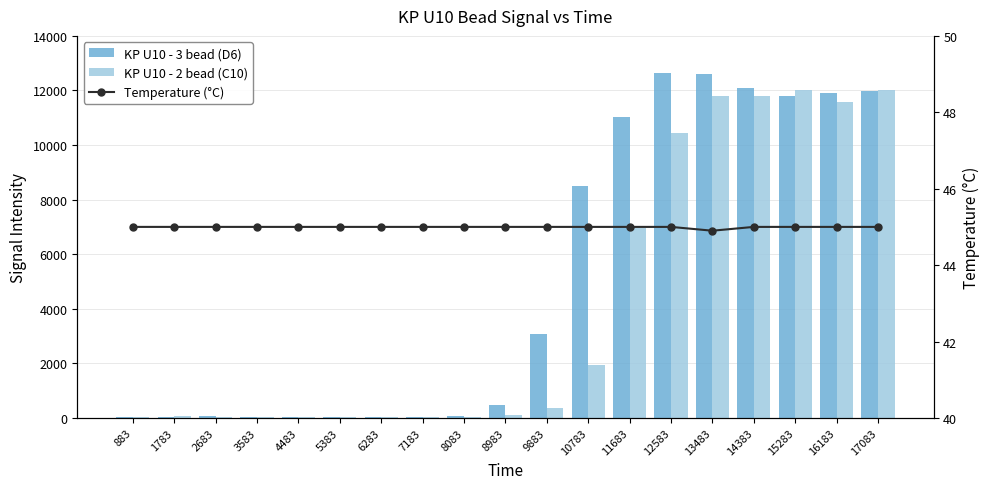

What is the smallest value displayed?

29.0